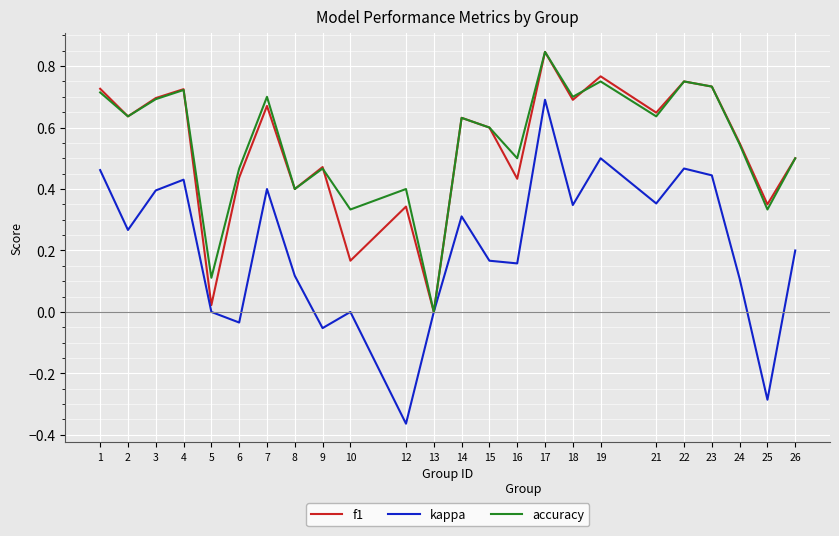

The f1 series shows 0.1 at 10. True or false?

False